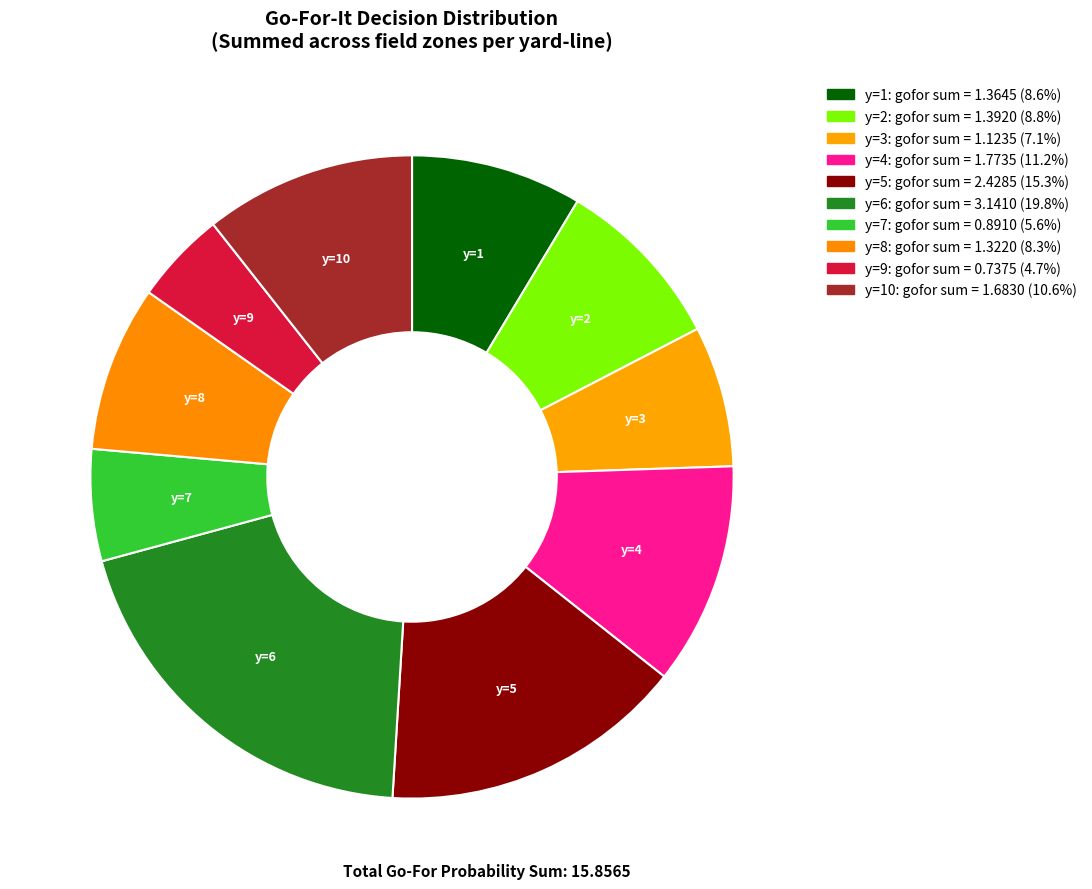

How many segments does this pie chart have?

10